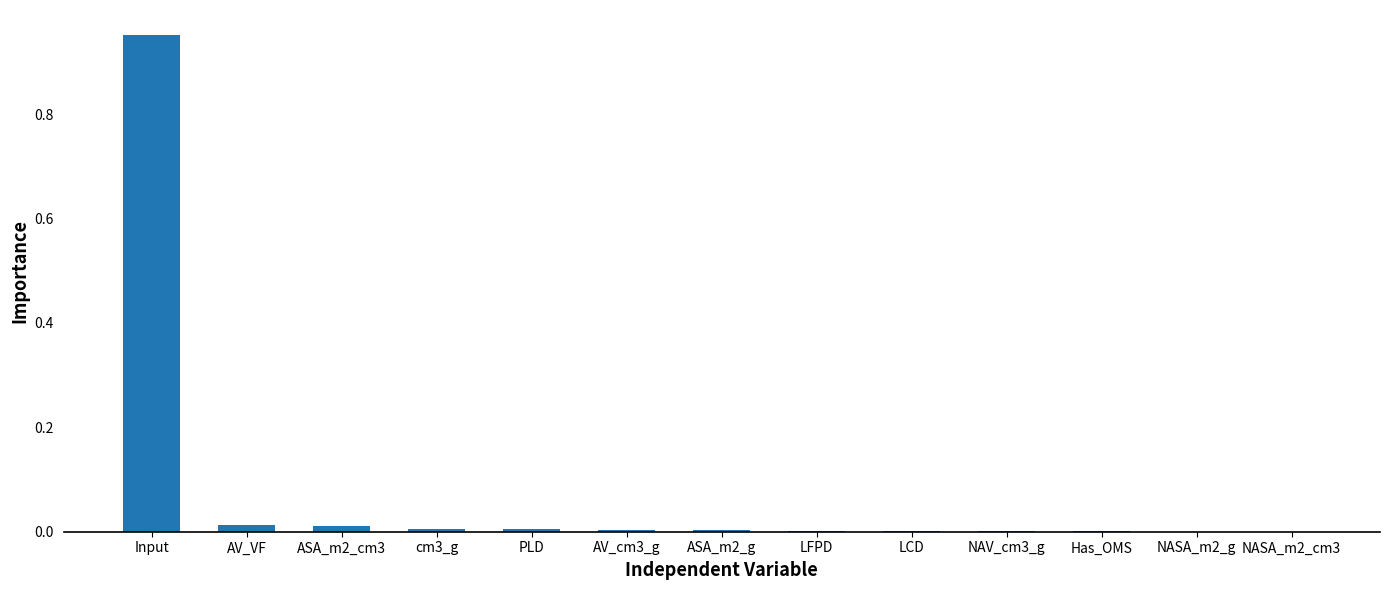

Which label corresponds to the largest value in the chart?

Input